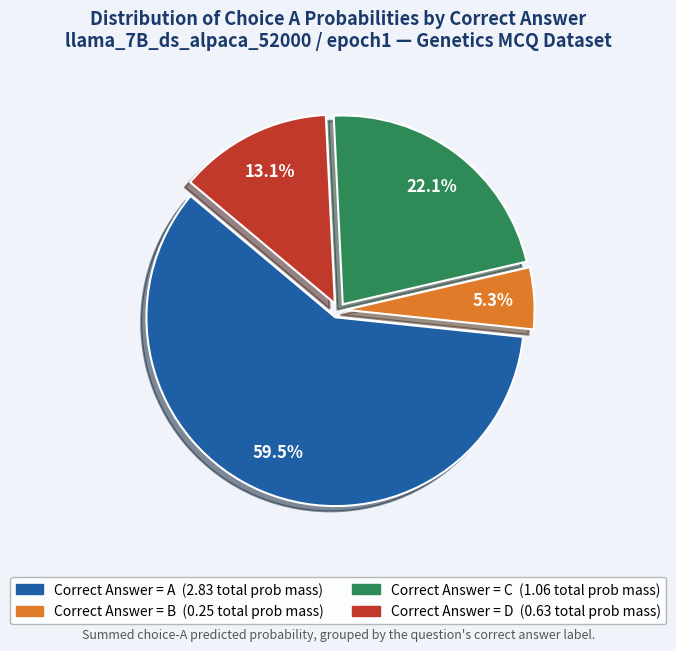

How many slices are in this pie chart?

4